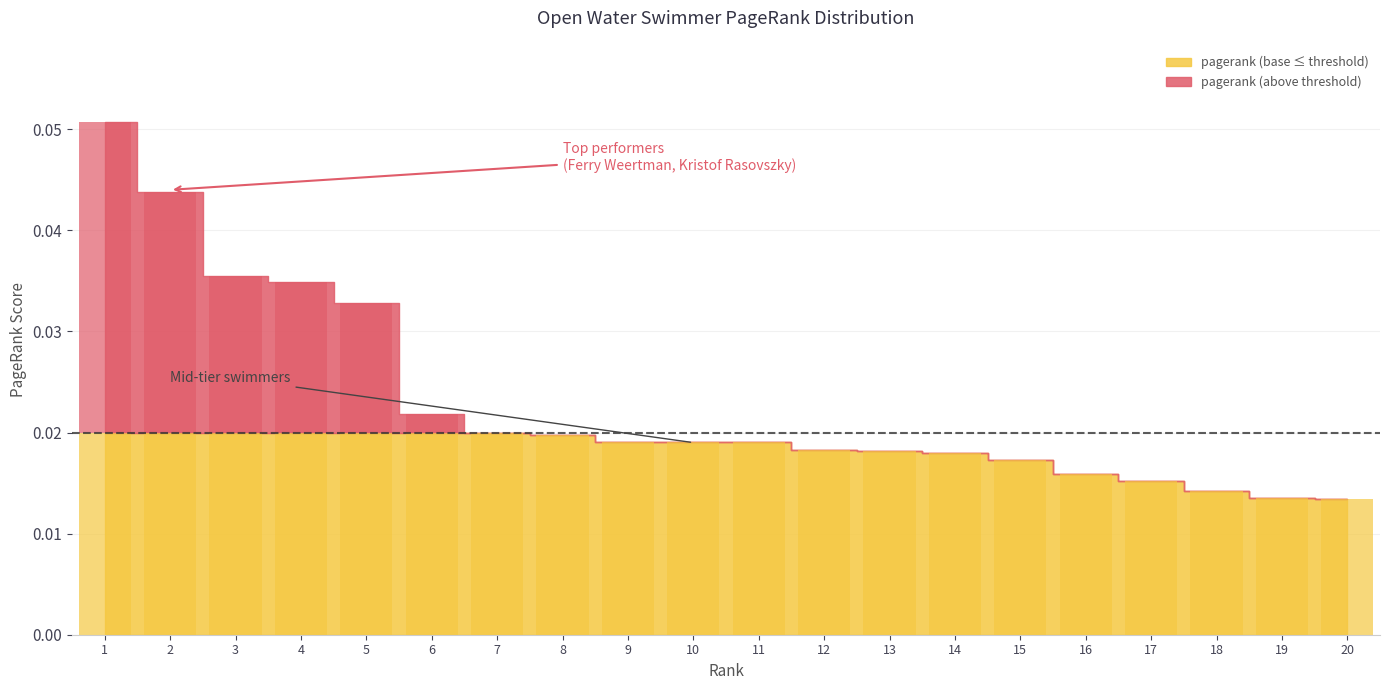

Rank the categories by value from lowest to highest.

7, 8, 9, 10, 11, 12, 13, 14, 15, 16, 17, 18, 19, 20, 6, 5, 4, 3, 2, 1